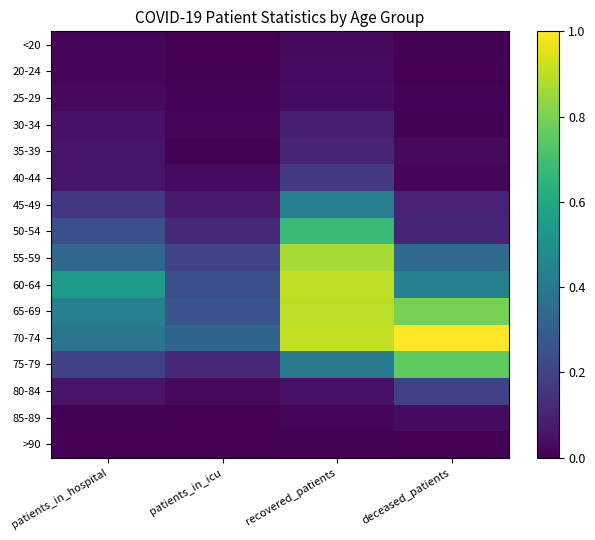

How many data points does each series have?

4